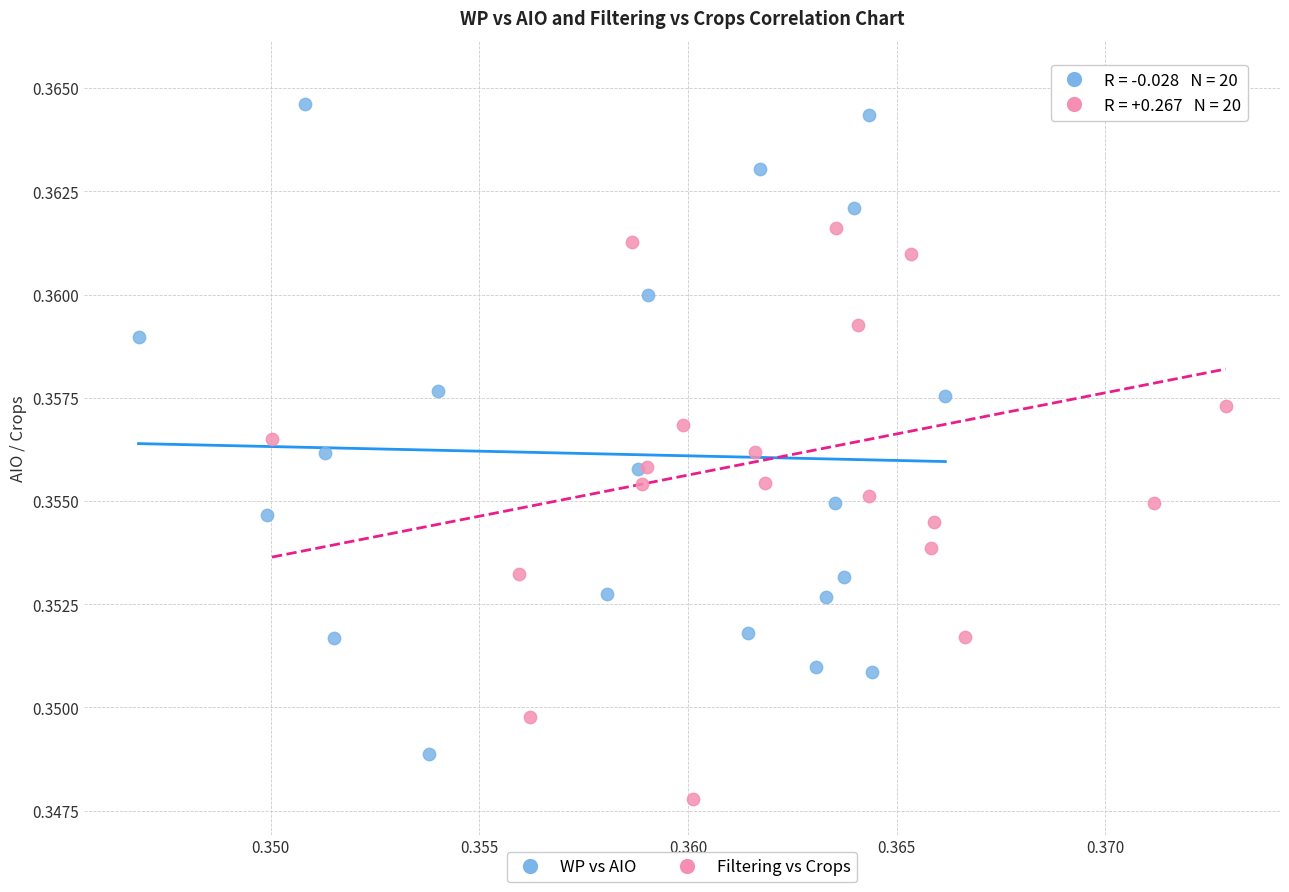

Which series reaches the minimum Y coordinate?

Filtering vs Crops